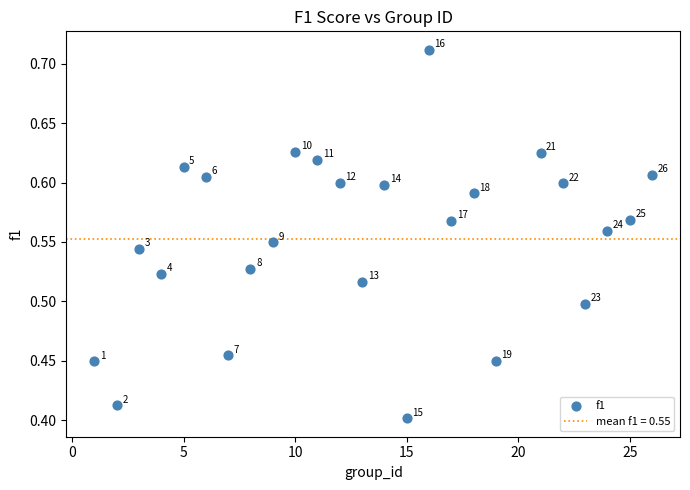

What is the range of X values (max minus min)?

25.0